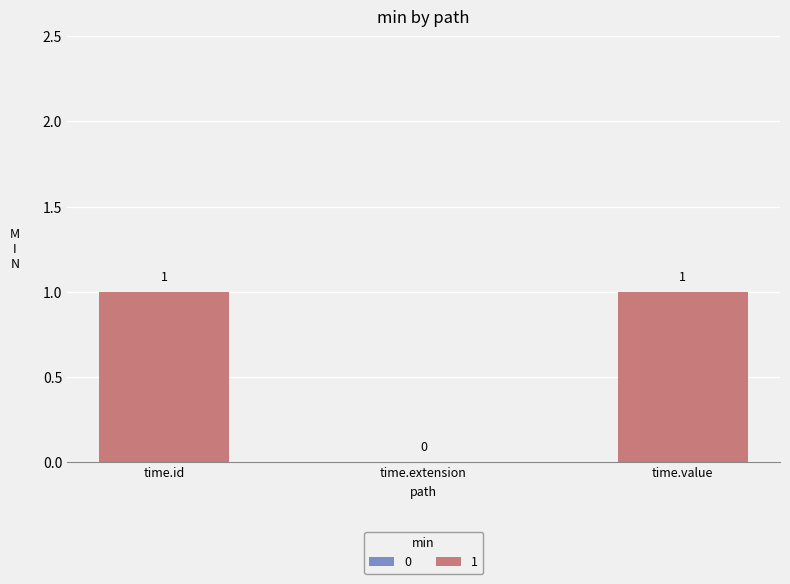

Approximately how many times larger is the value at time.value compared to time.id?

1.0